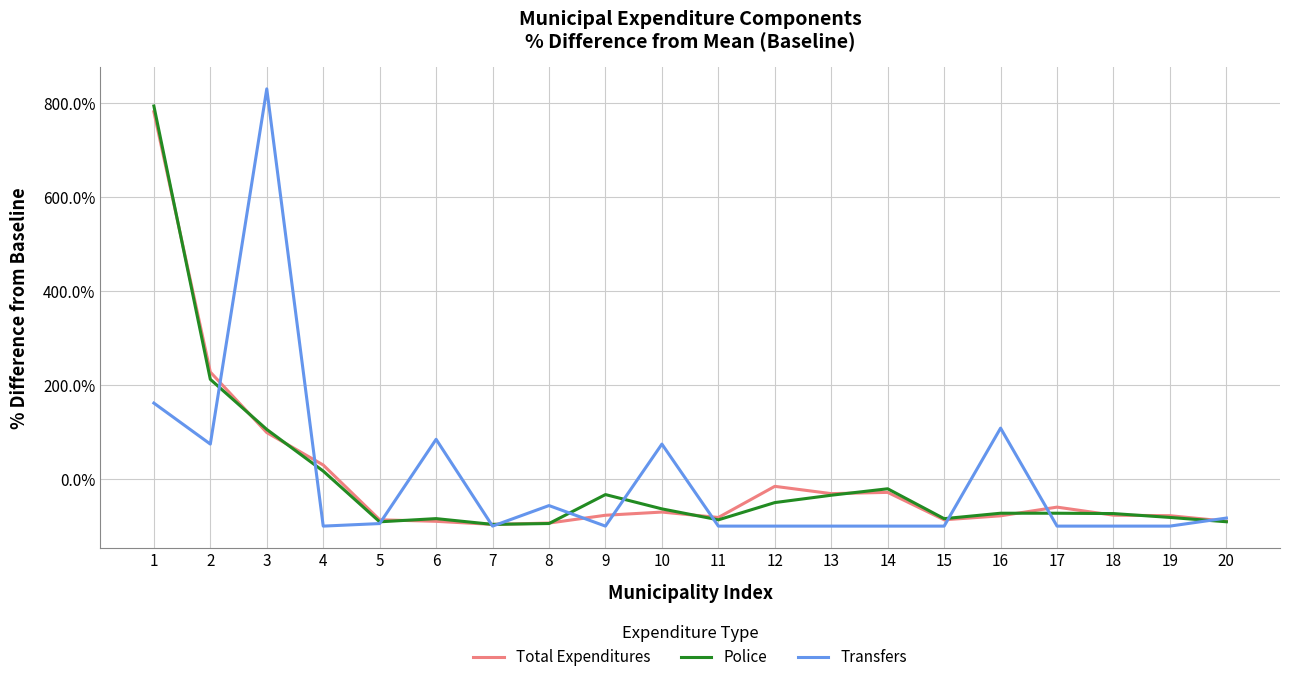

At which category does Police reach its first local valley?

5